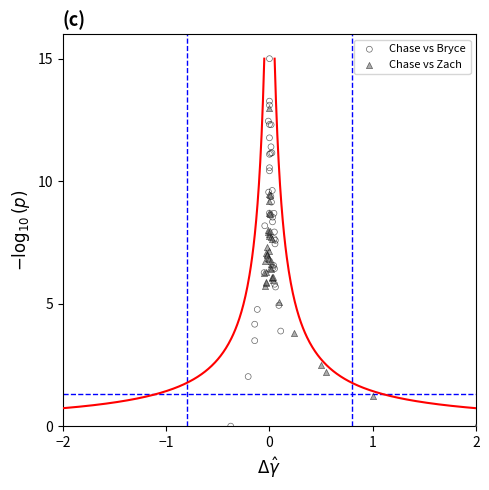

Which series reaches the maximum Y coordinate?

Chase vs Bryce